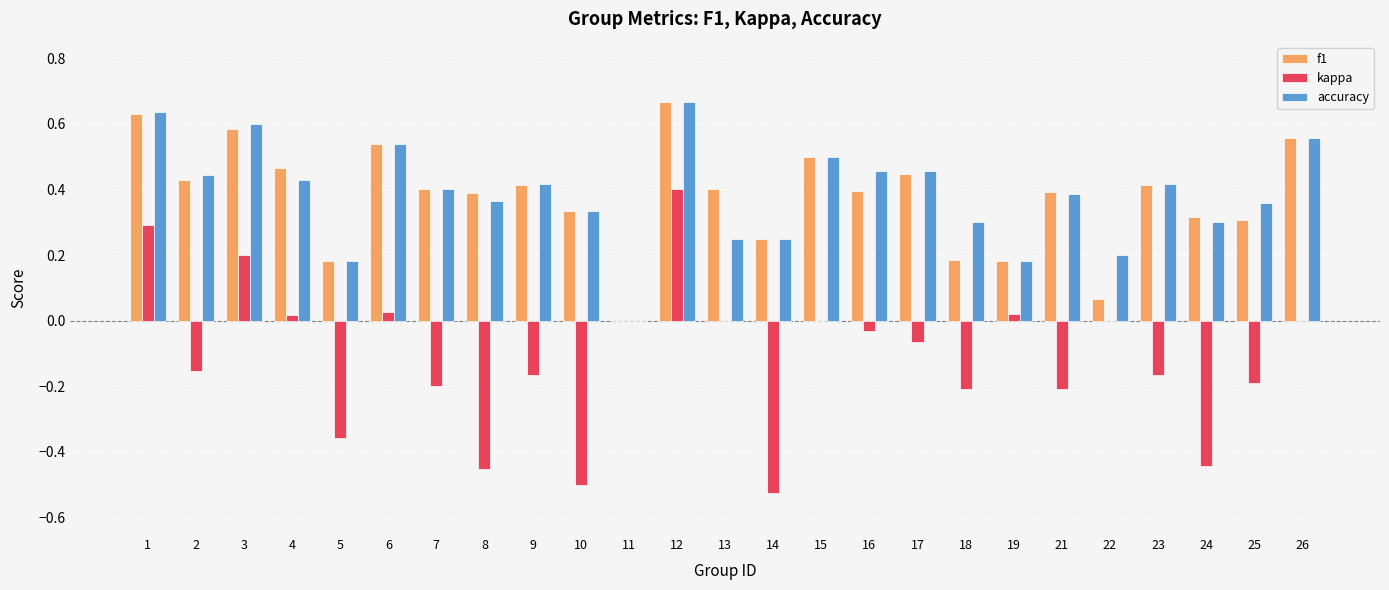

At which category is the sum across all series the highest?

12